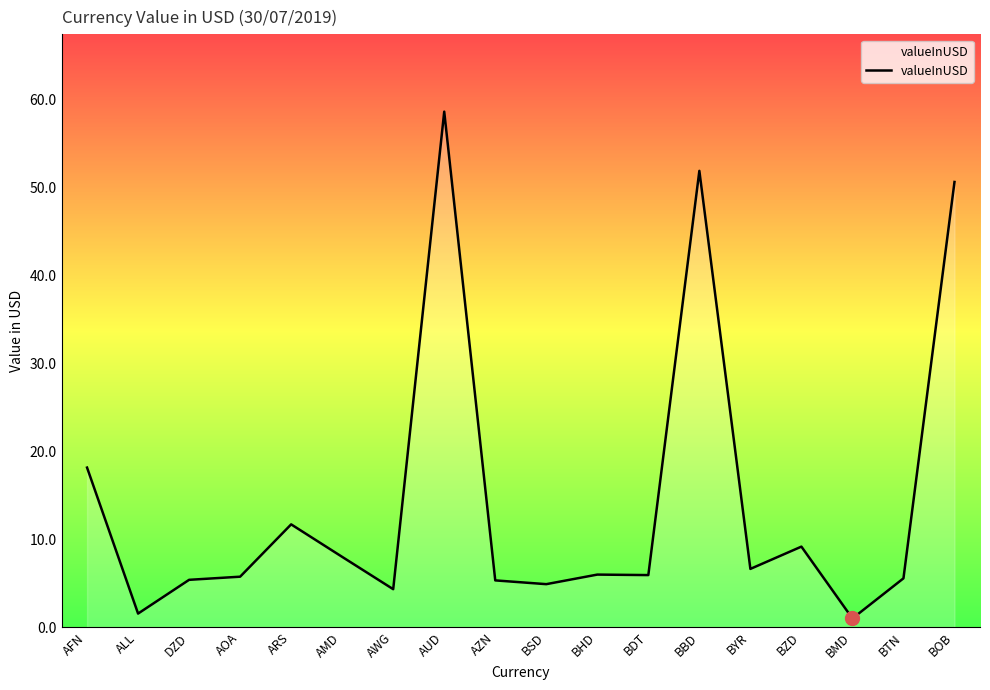

Between BYR and AUD, which is larger?

AUD